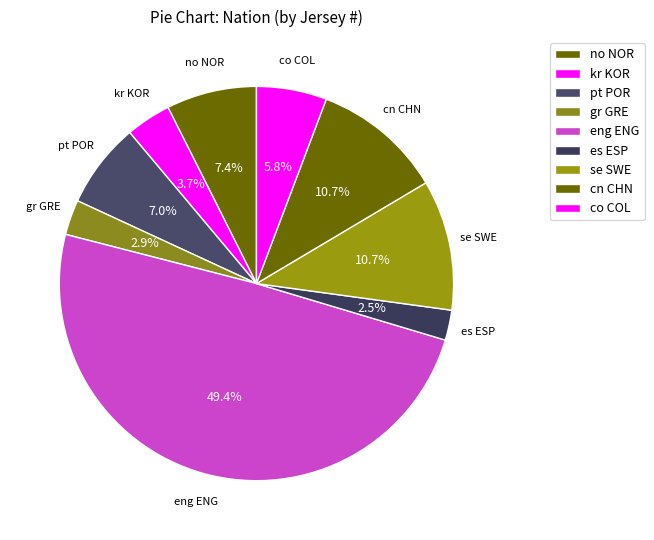

Count the number of slices in the pie.

9